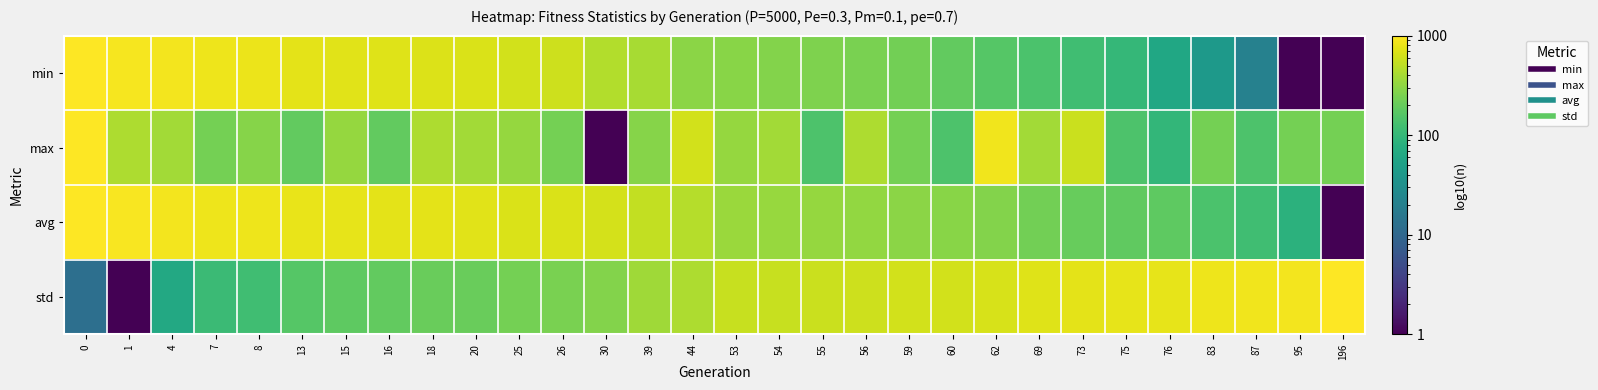

List the series in order of their peak value, highest first.

avg, min, std, max